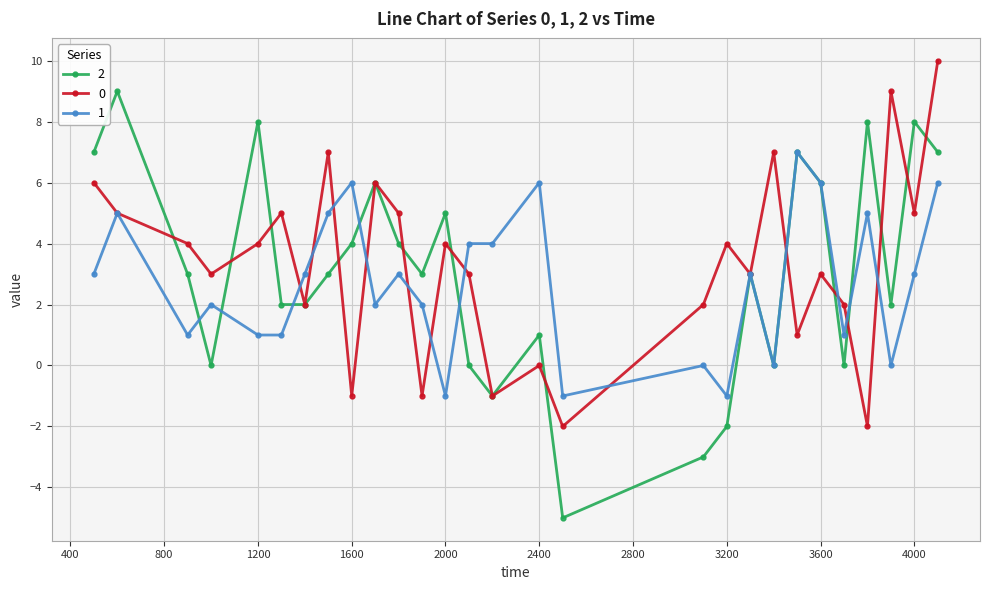

What is the maximum value shown in the chart?

10